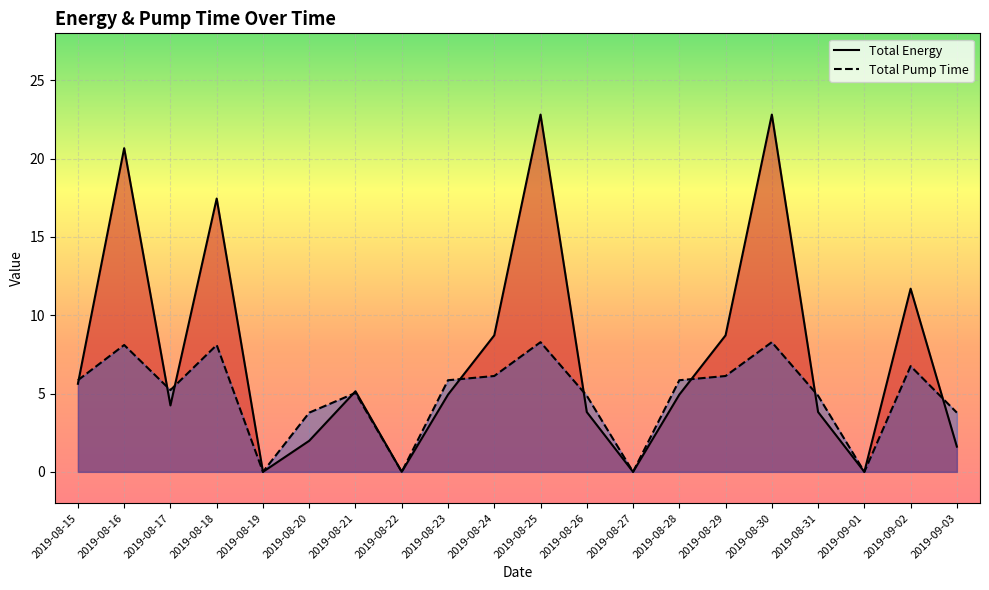

After their last crossing, which series has the higher values: Total Pump Time or Total Energy?

Total Pump Time